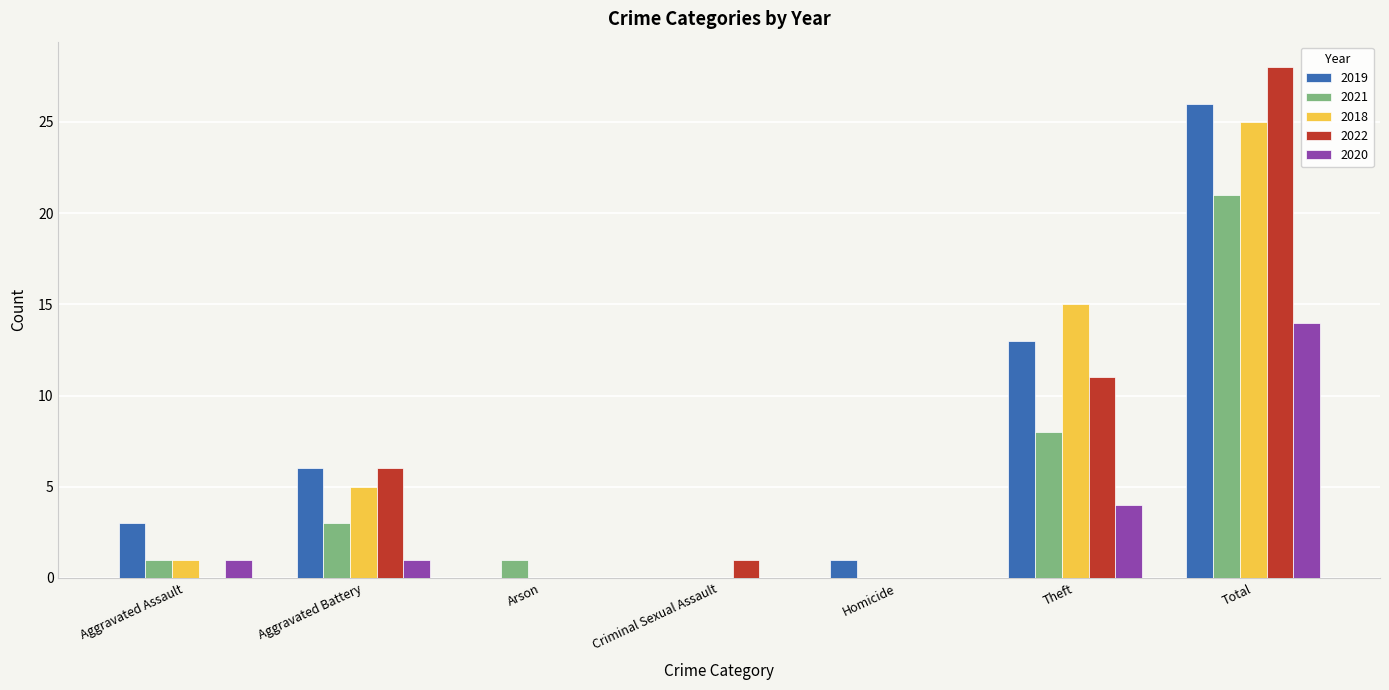

Which category has the highest value across all series?

Total